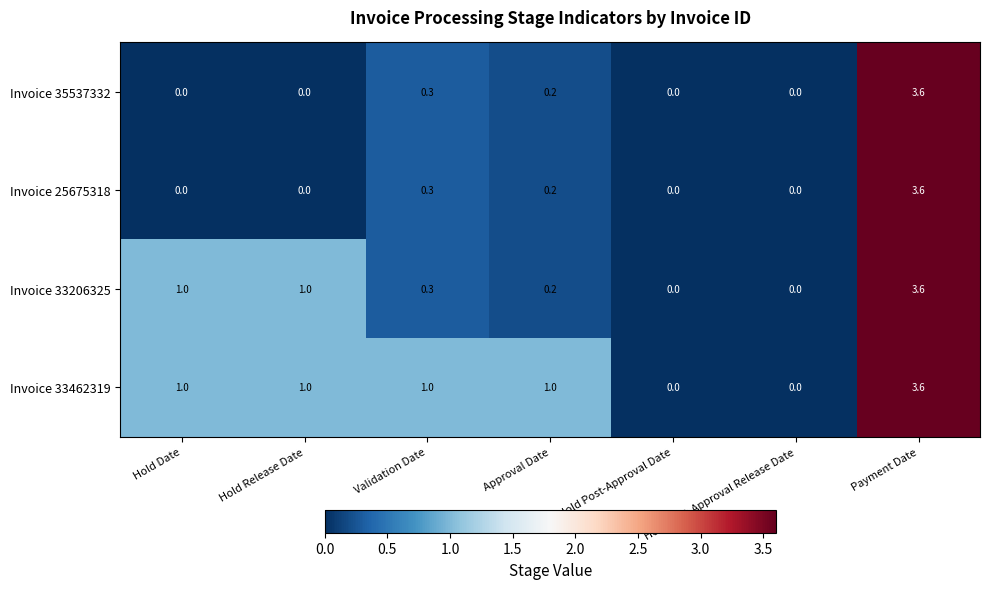

Is it true that Invoice 25675318 equals 0.0 at Hold Post-Approval Date?

True